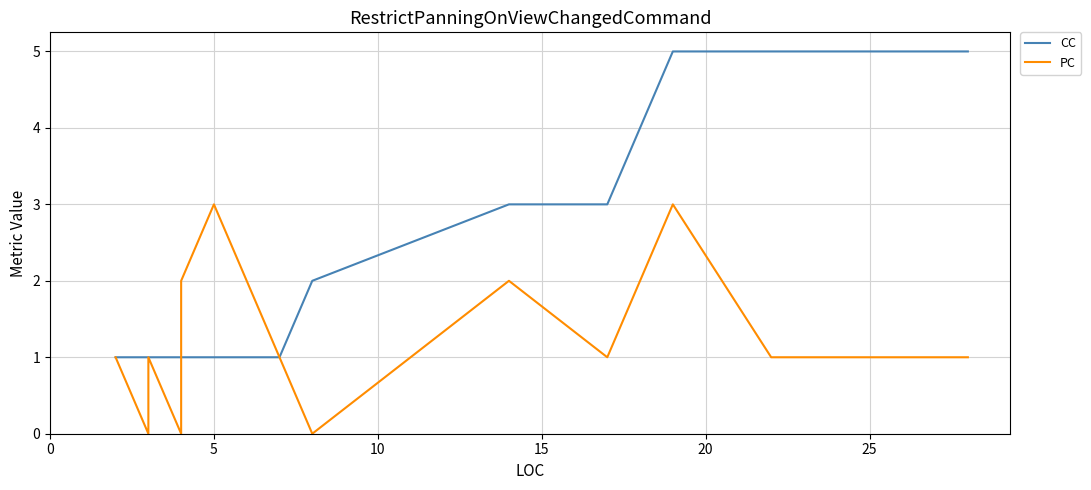

The PC series shows 1 at 7. True or false?

False